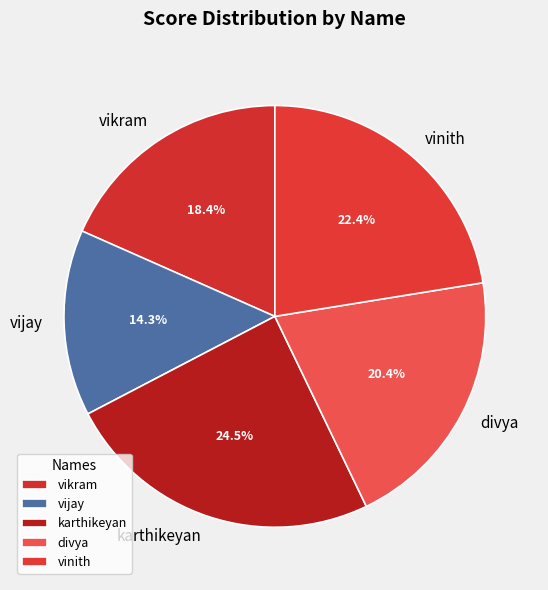

How many segments does this pie chart have?

5